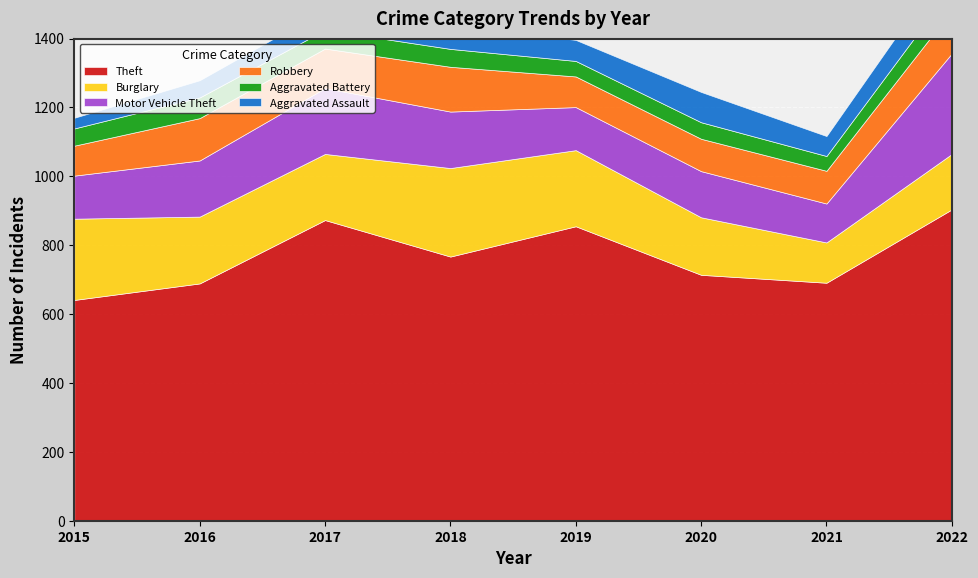

Which category has the lowest value in the Burglary series?

2021